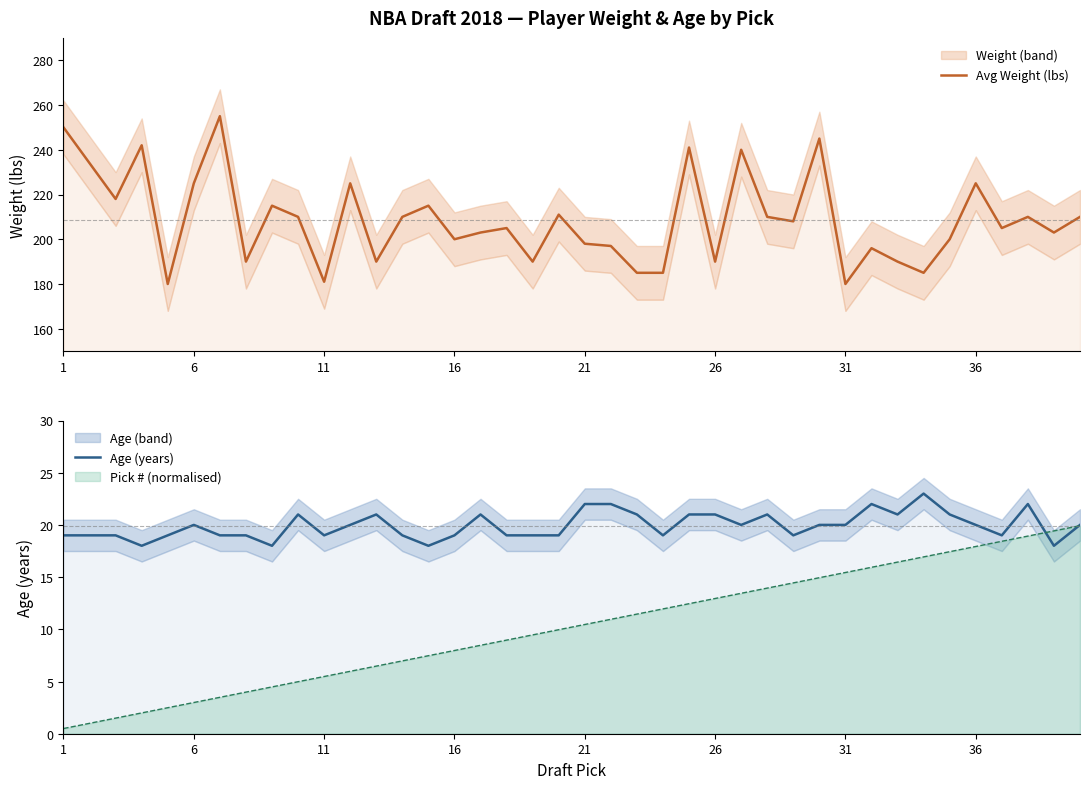

List the series in order of their peak value, lowest first.

Age (years), Avg Weight (lbs)